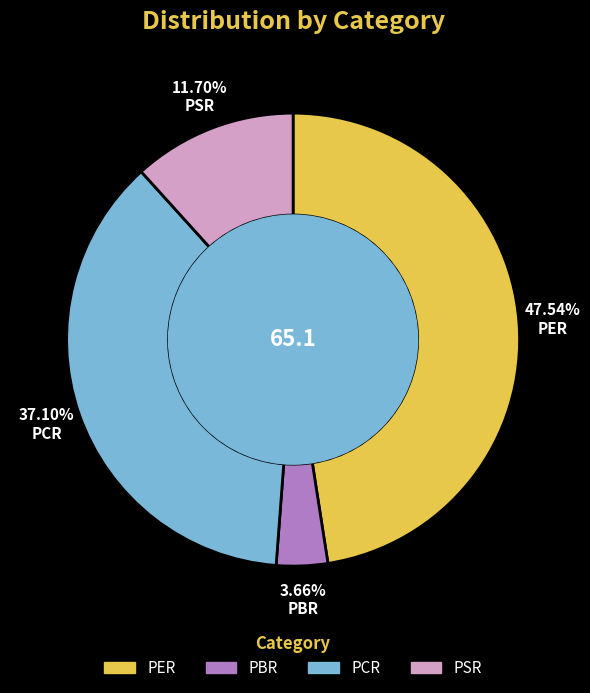

Which has a higher value, PSR or PCR?

PCR